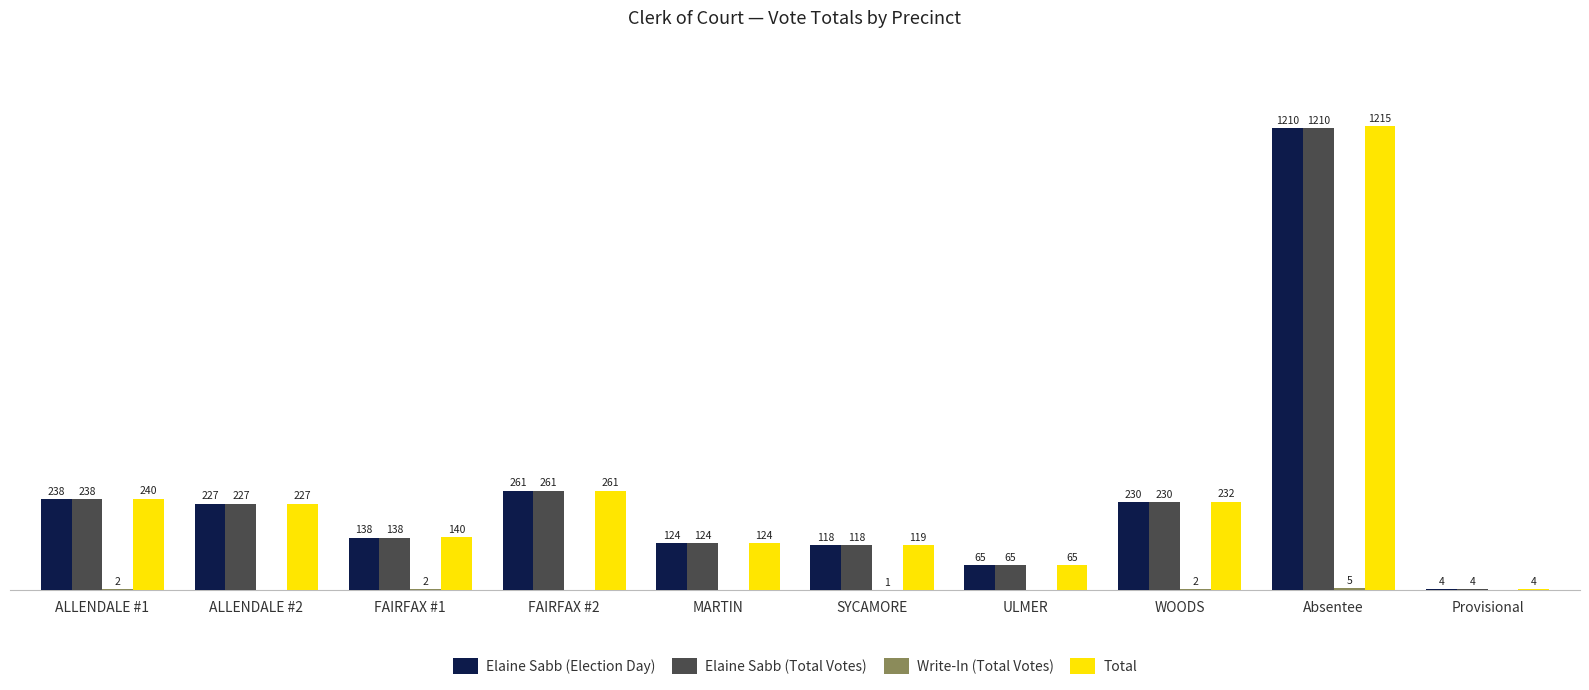

Where does the Elaine Sabb (Election Day) series first go above 227?

ALLENDALE #1